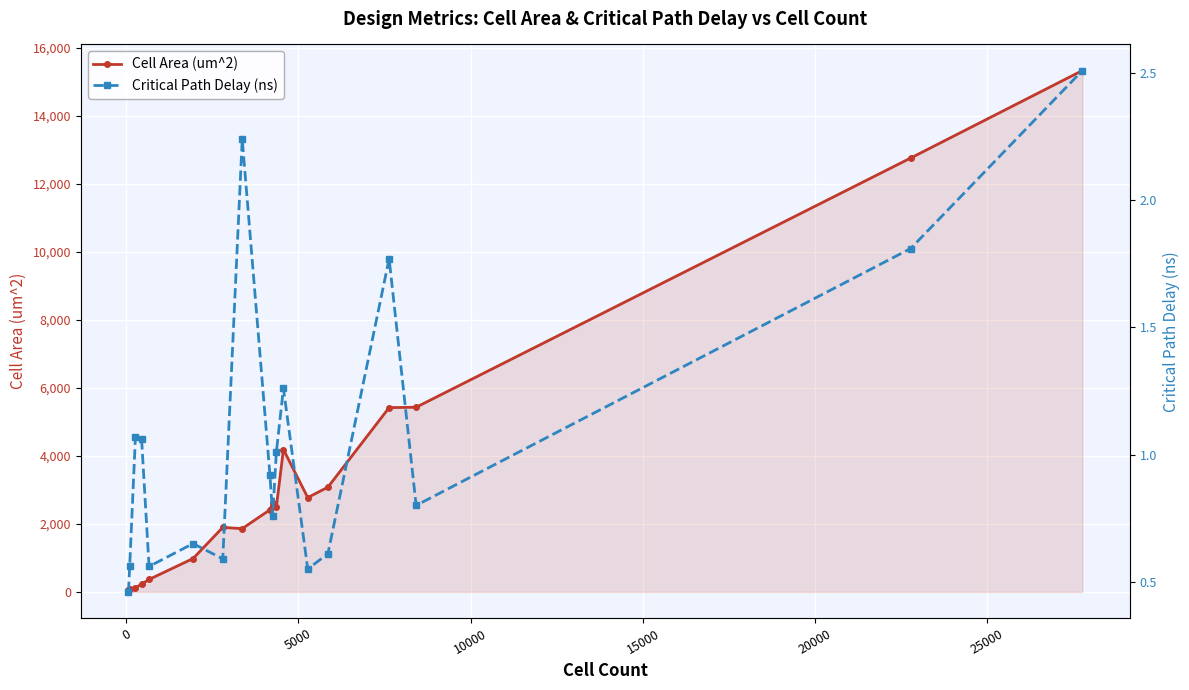

How many interior local peaks does the Critical Path Delay (ns) series have?

5